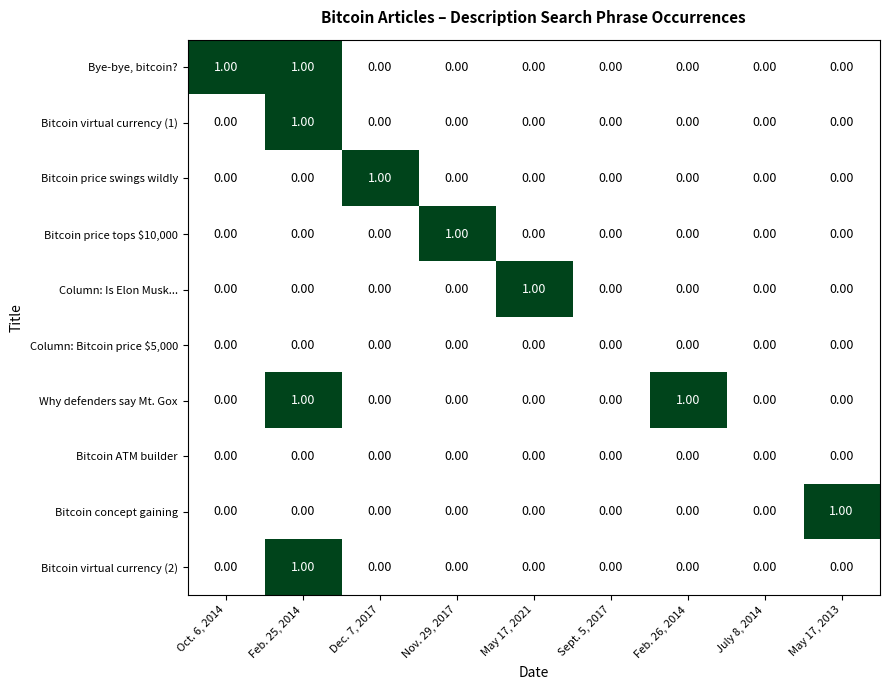

What is the total value across all series at Feb. 25, 2014?

4